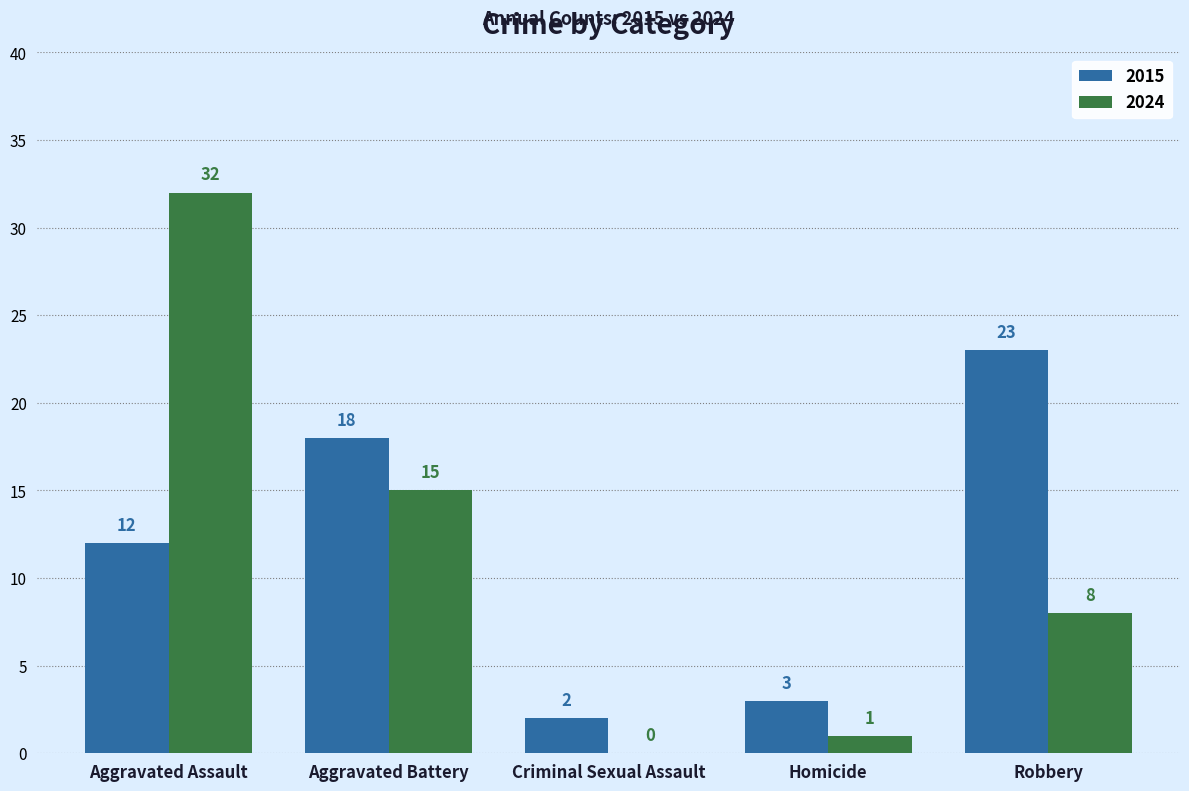

How many groups of bars are there?

5